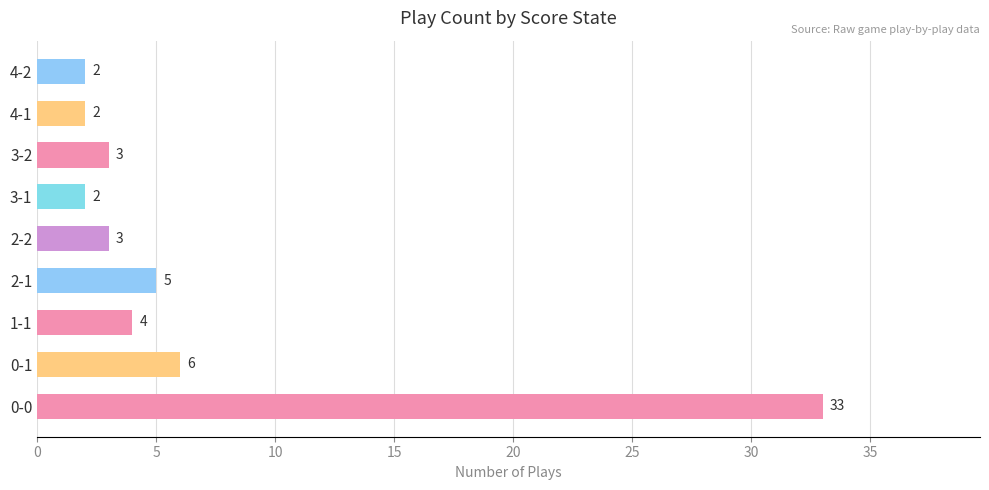

Reading top to bottom, list all the values displayed in this chart.

4-2=2	4-1=2	3-2=3	3-1=2	2-2=3	2-1=5	1-1=4	0-1=6	0-0=33